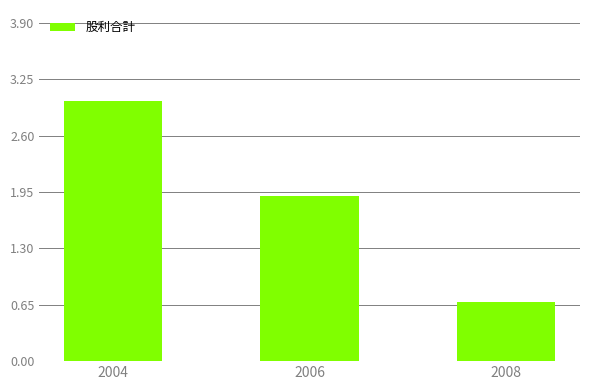

Rank the categories by value from lowest to highest.

2008, 2006, 2004